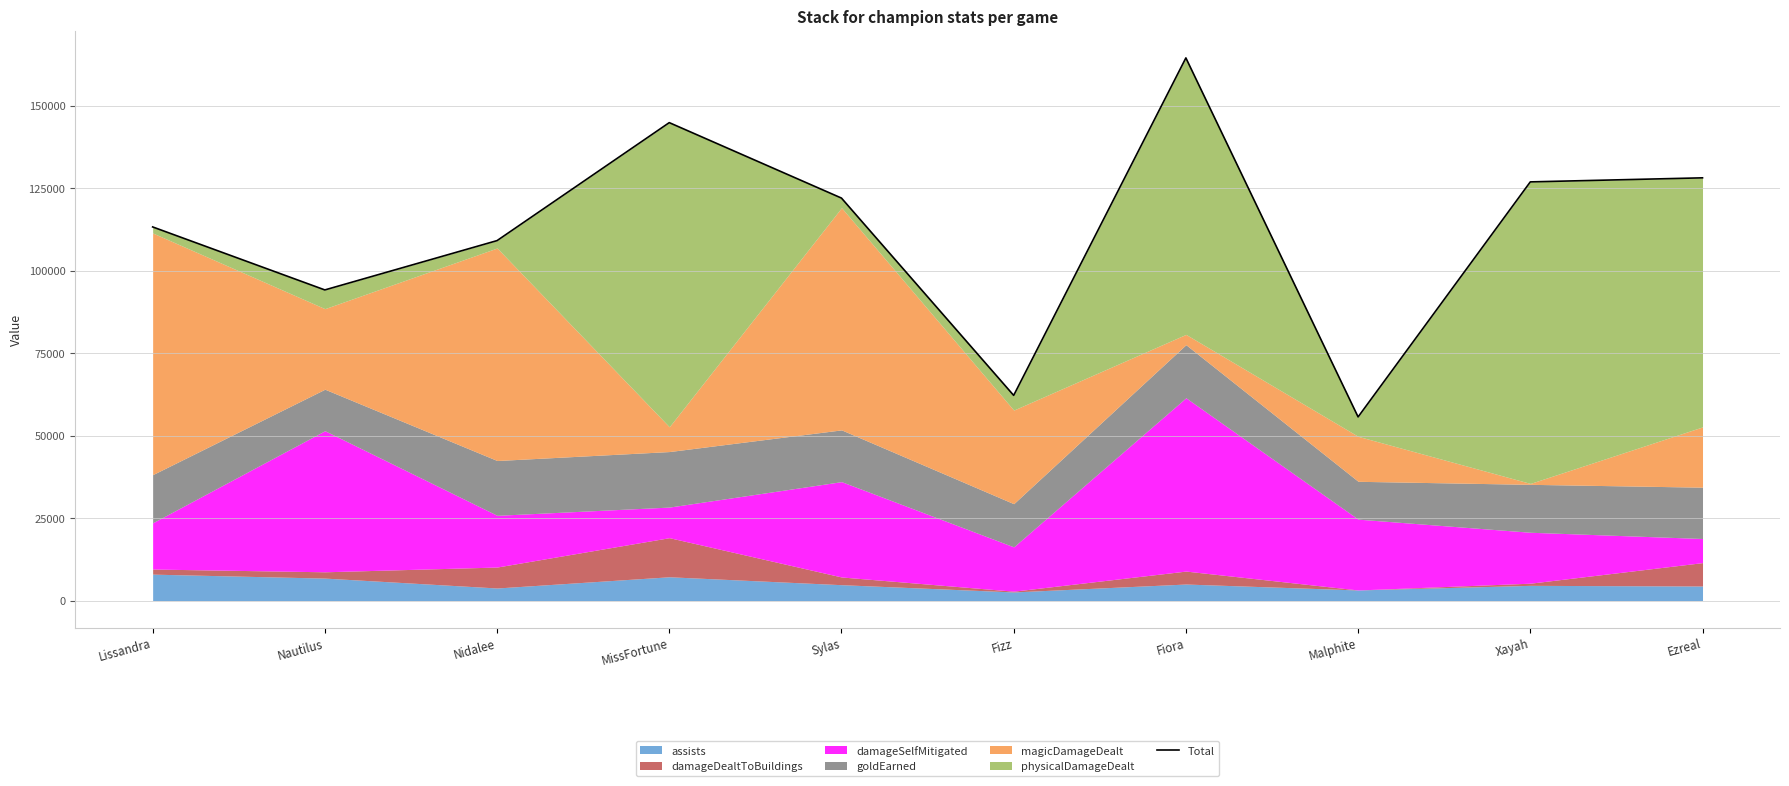

Reading left to right, extract all data points from this chart.

Lissandra=113269	Nautilus=94169	Nidalee=109121	MissFortune=144892	Sylas=122016	Fizz=62197	Fiora=164515	Malphite=55667	Xayah=126925	Ezreal=128155